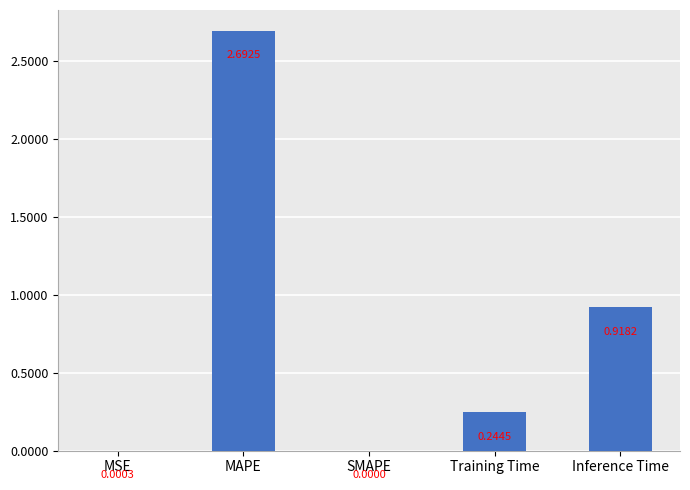

Which category has the highest value across all series?

MAPE